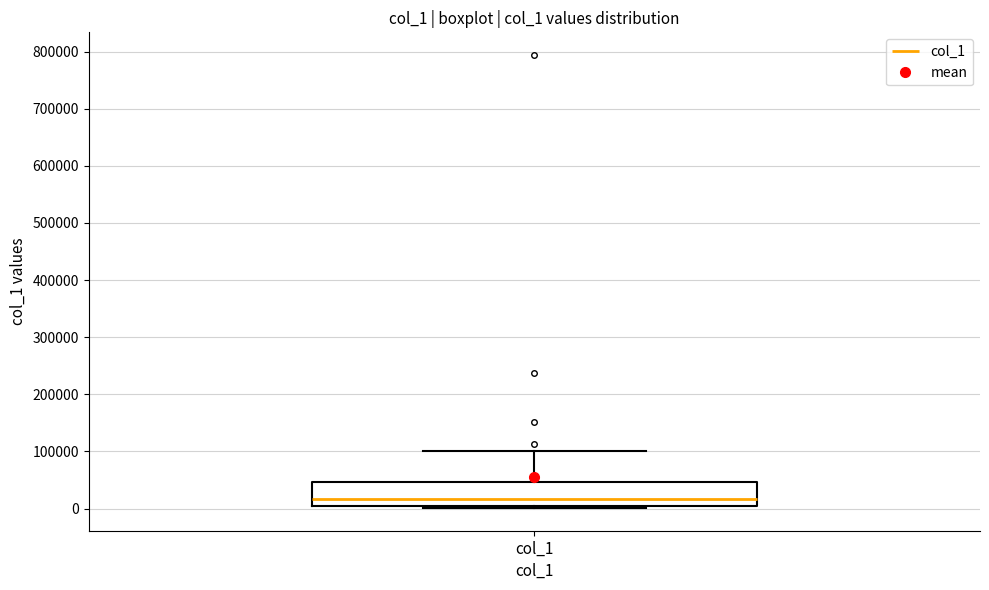

Read this box plot against the y-axis: the position of the median line, the range covered by the box, and the ends of both whiskers. The values are not printed on the chart, so give them approximately, as read against the axis.

median 20000, box 0 to 50000, whiskers 0 (just below the box's lower edge) to 100000